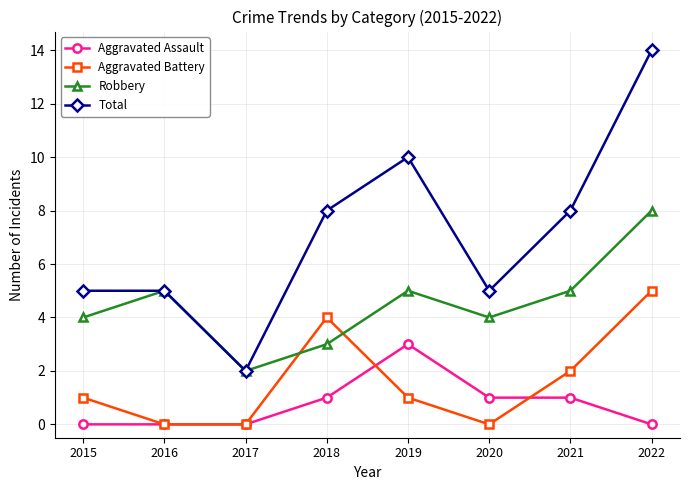

What is the average value of the Aggravated Battery series?

2